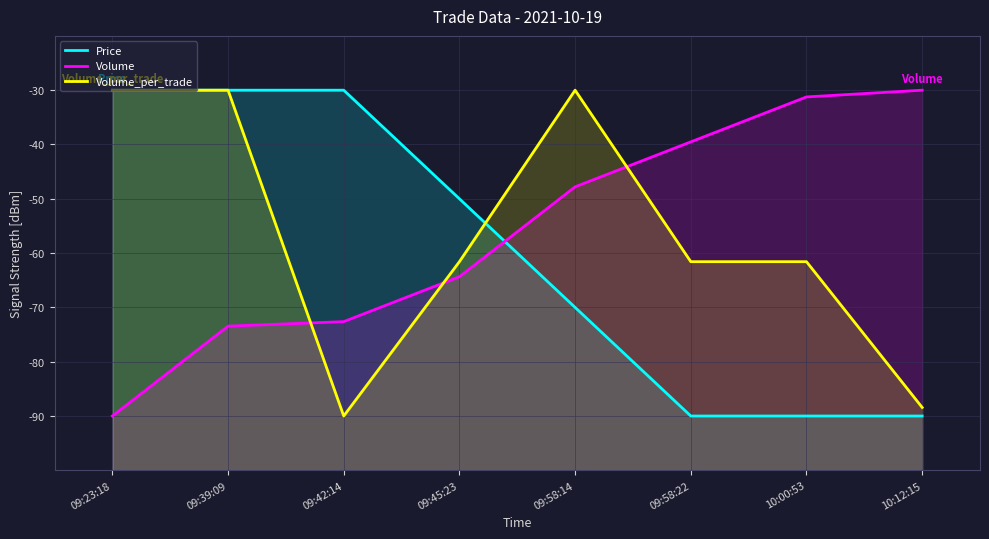

What are all the series names shown in the legend?

Price, Volume, Volume_per_trade